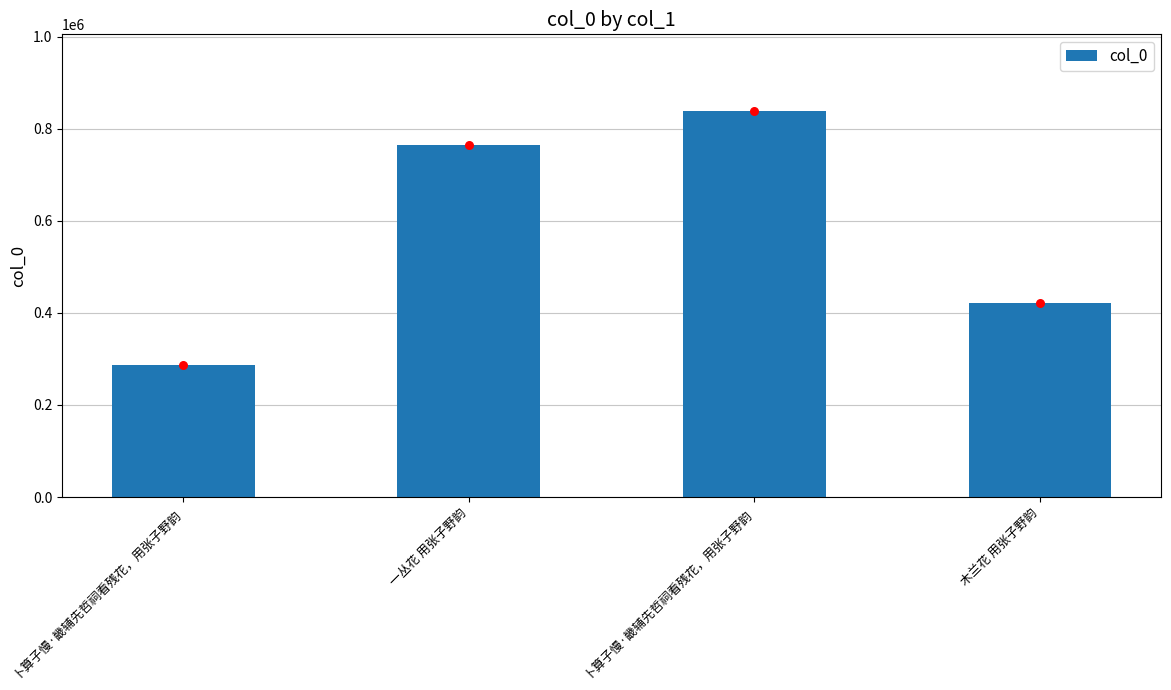

Which has a higher value, 卜算子慢·畿辅先哲祠看残花，用张子野韵 or 卜算子慢·畿辅先哲祠看残花，用张子野韵?

卜算子慢·畿辅先哲祠看残花，用张子野韵